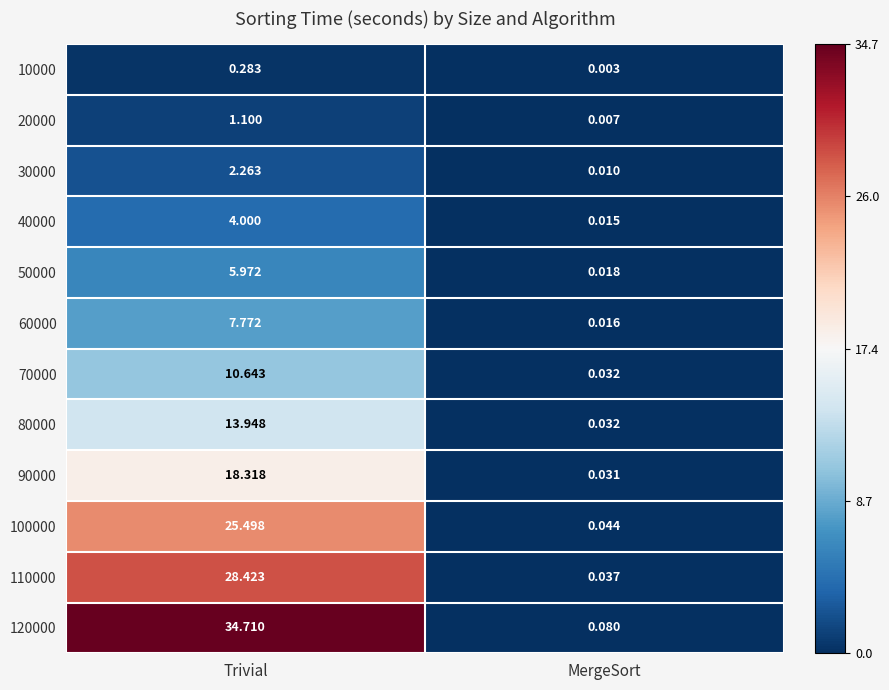

List the labels in order of 80000 value, largest first.

Trivial, MergeSort